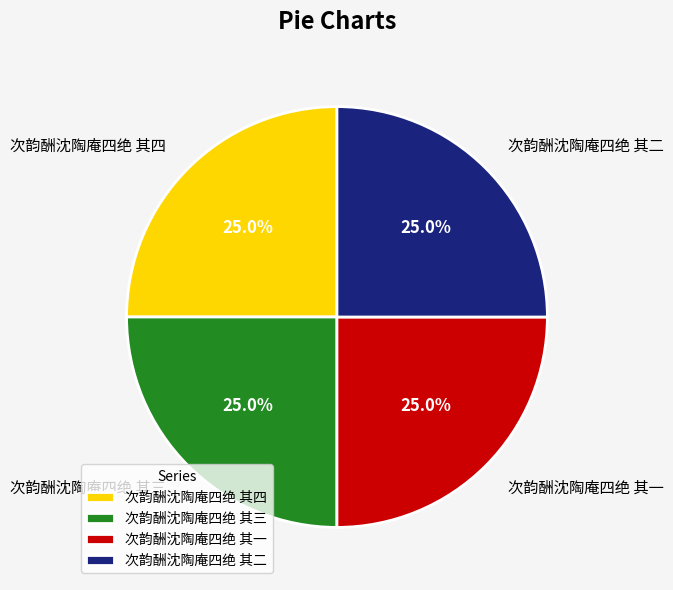

What percentage do 次韵酬沈陶庵四绝 其二 and 次韵酬沈陶庵四绝 其四 together represent?

50.0%